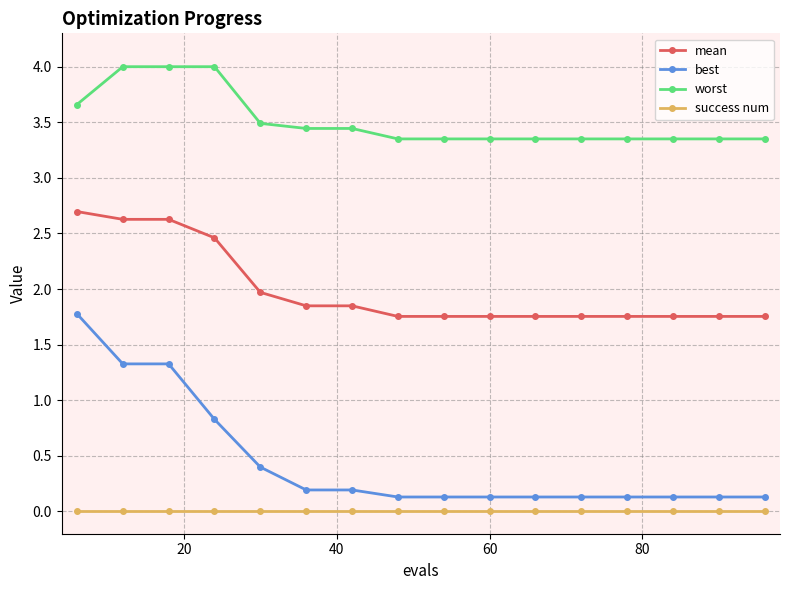

What is the difference between the maximum and minimum values in the mean series?

0.9